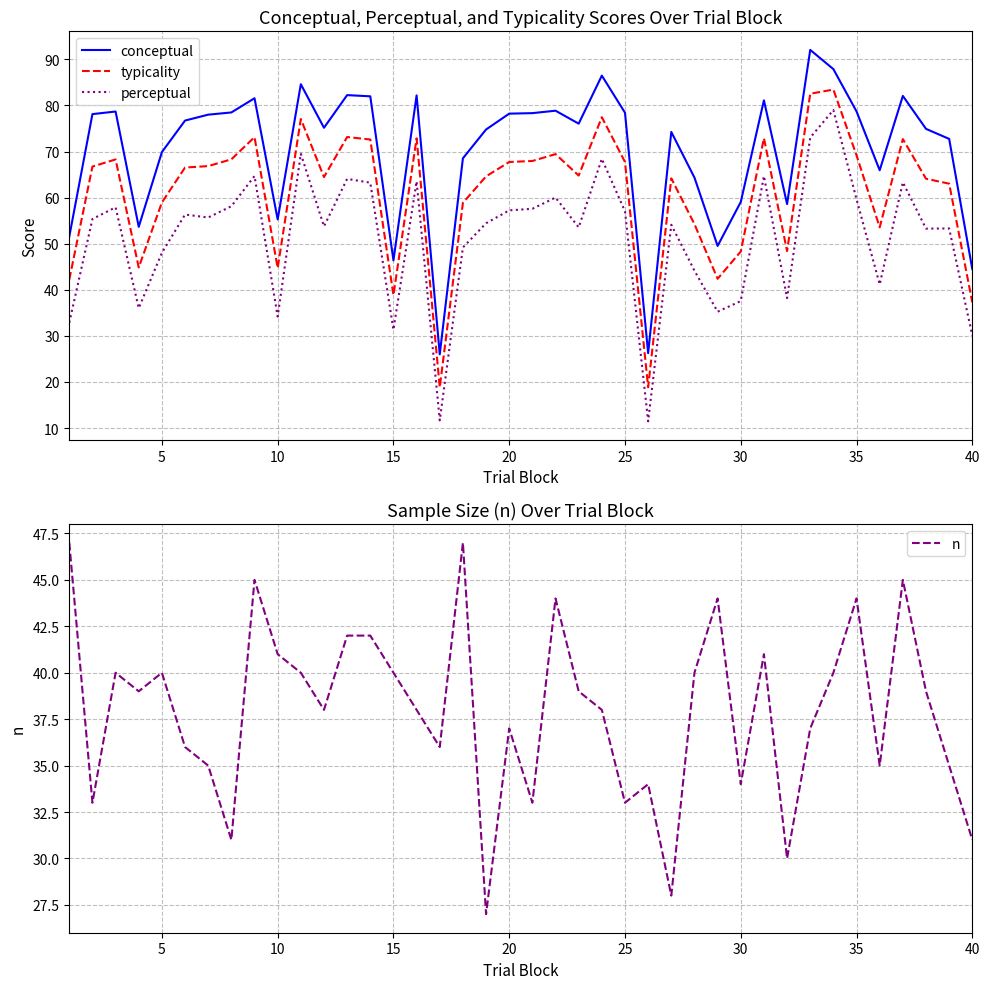

What is the value of the n point at the 34th from the left?

40.0